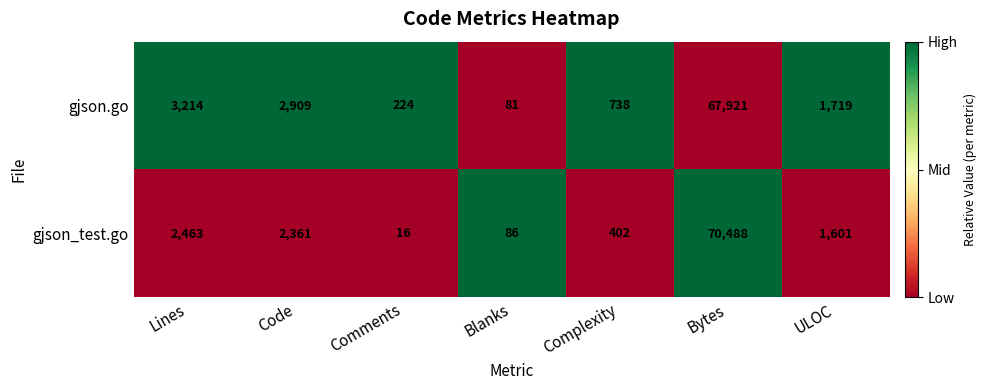

Reading right to left, list all the values displayed in this chart.

gjson.go: ULOC=1719	Bytes=67921	Complexity=738	Blanks=81	Comments=224	Code=2909	Lines=3214
gjson_test.go: ULOC=1601	Bytes=70488	Complexity=402	Blanks=86	Comments=16	Code=2361	Lines=2463